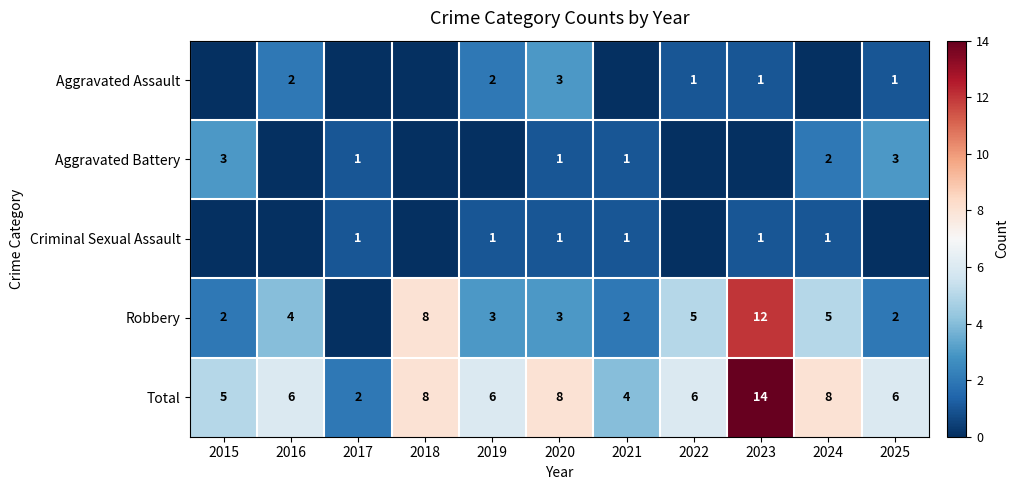

What is the sum of the Robbery values at 2019 and 2022?

8